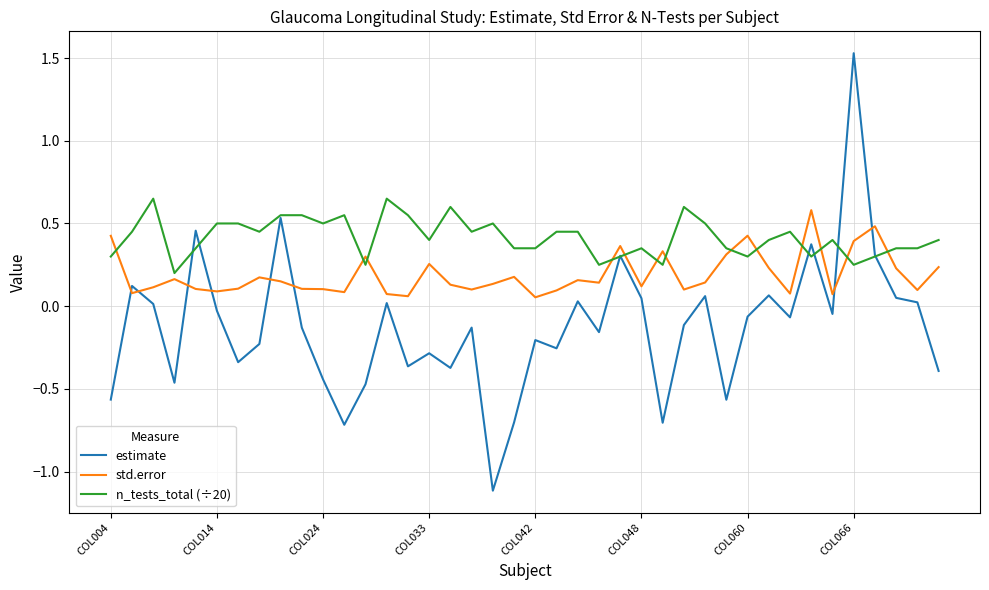

Which series has the widest spread of values?

estimate